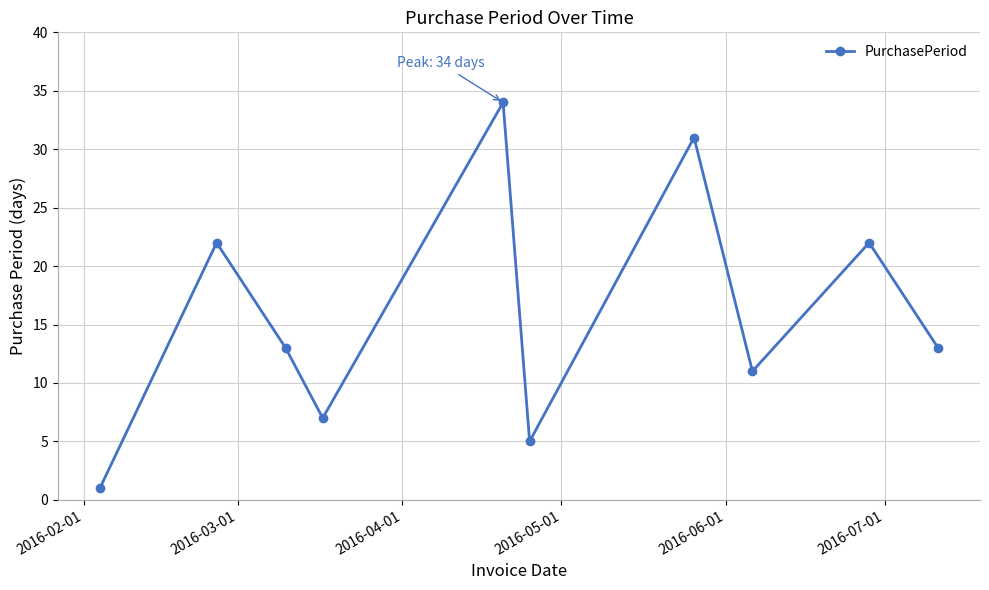

How many points are lower than both their immediate neighbors (excluding endpoints)?

3